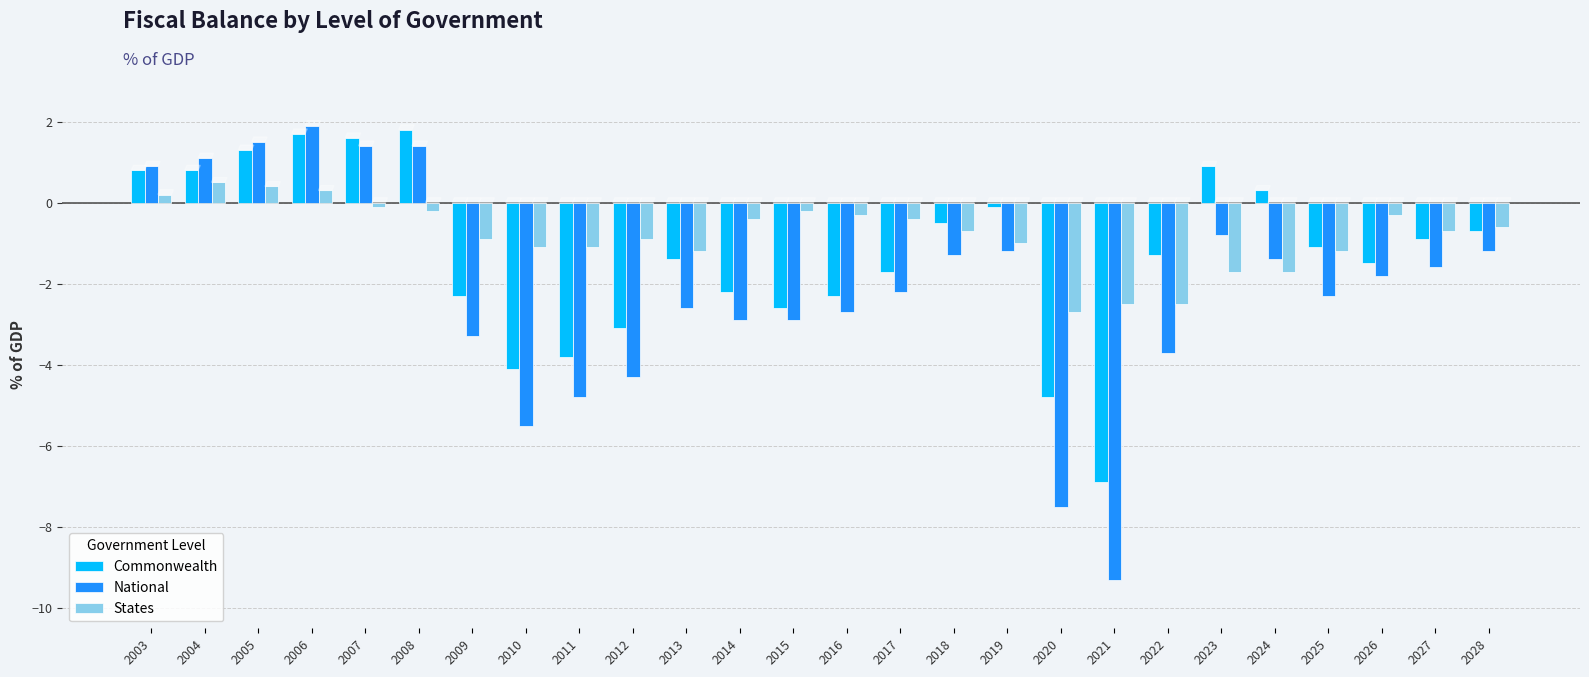

How many values in Commonwealth are above zero?

8